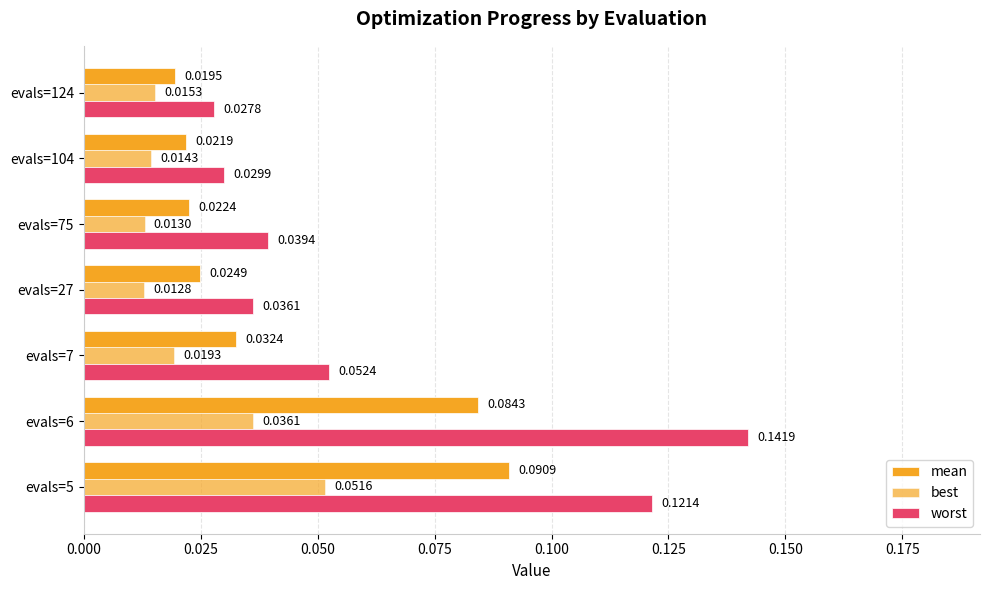

Rank the series by their average value, from highest to lowest.

worst, mean, best